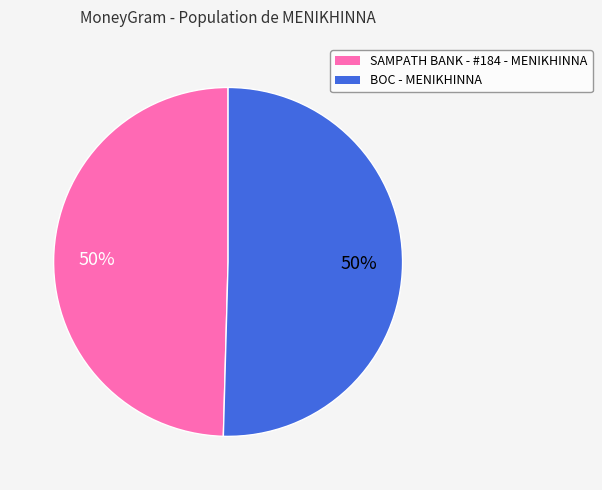

What is the ratio of the value at SAMPATH BANK - #184 - MENIKHINNA to the value at BOC - MENIKHINNA?

1.0